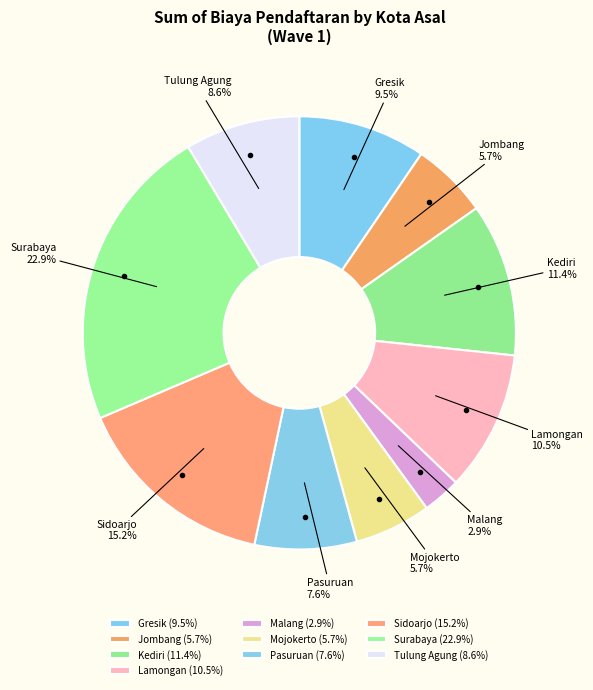

To the nearest percent, what is the combined percentage of Surabaya and Jombang?

29%